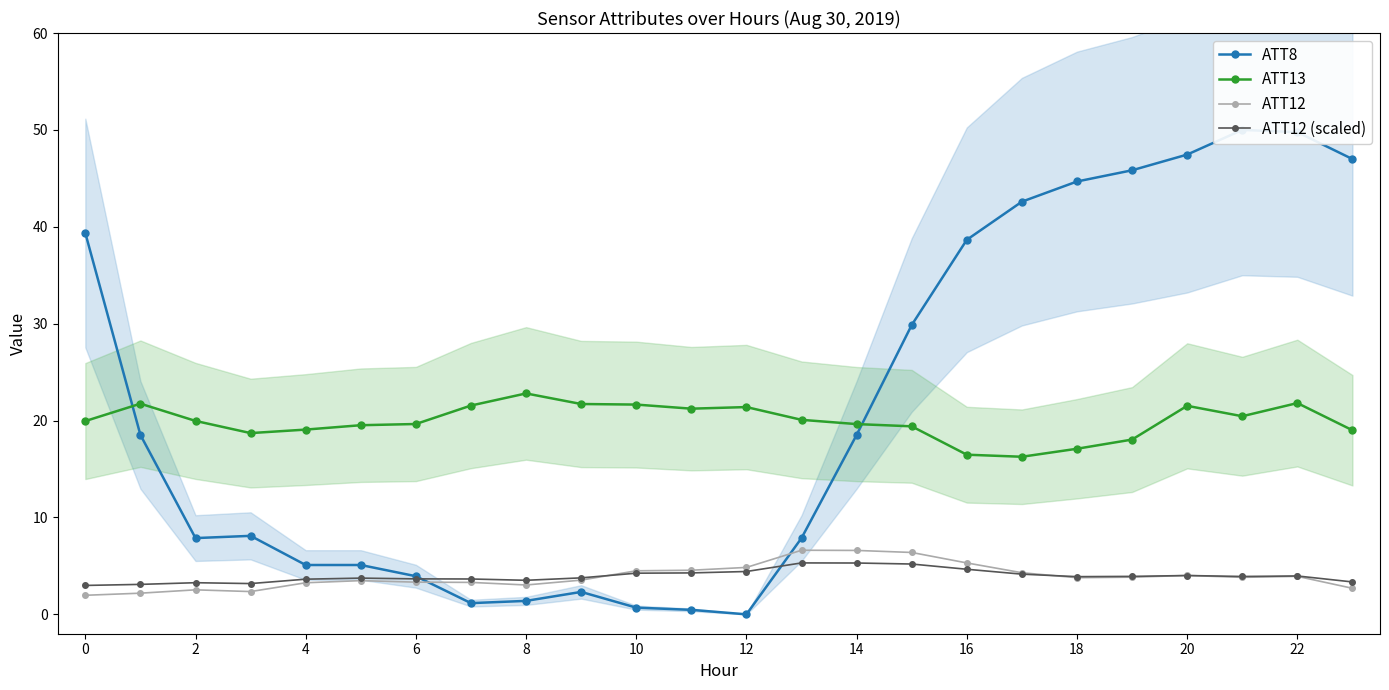

True or false: ATT13 and ATT12 (scaled) intersect in this chart.

False